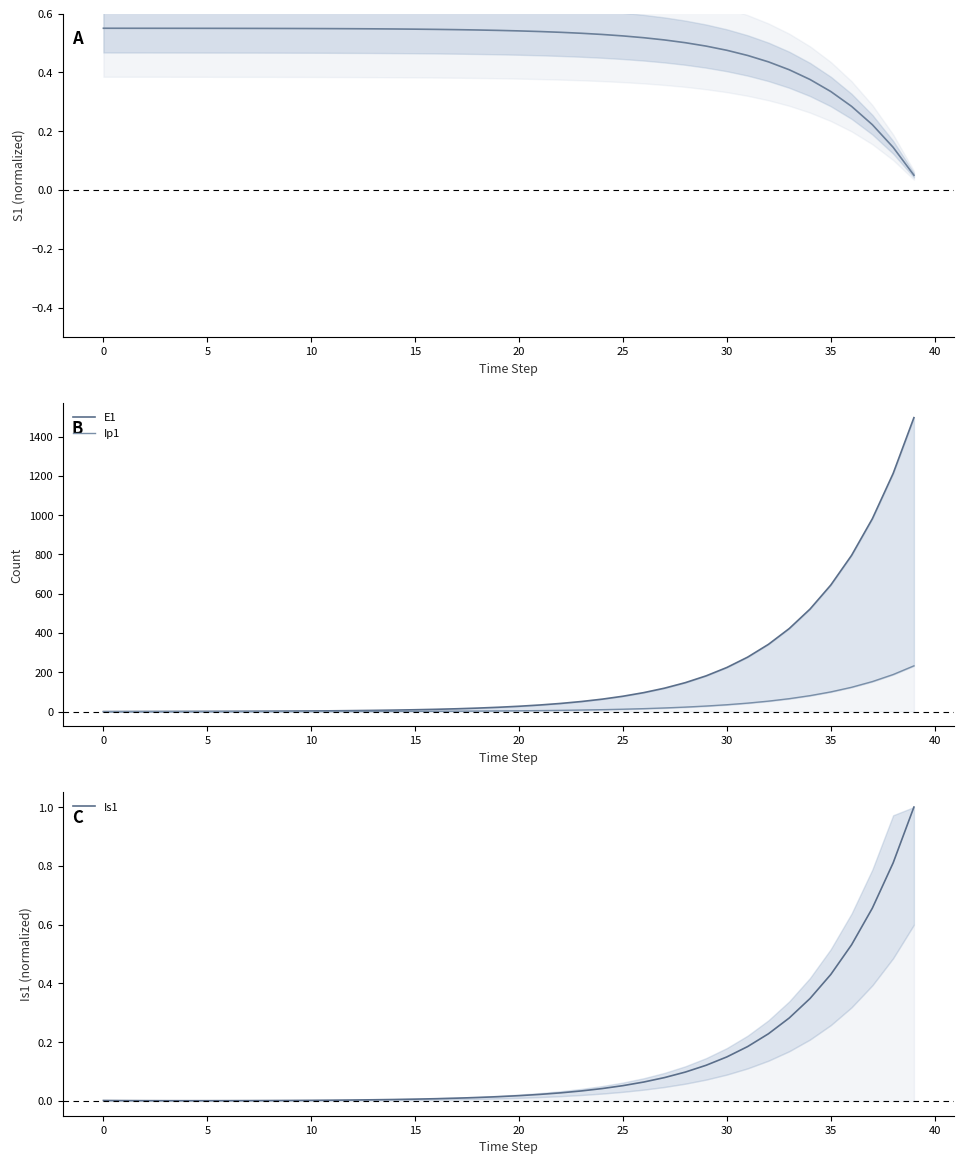

After their last crossing, which series has the higher values: S1 or Ip1?

Ip1